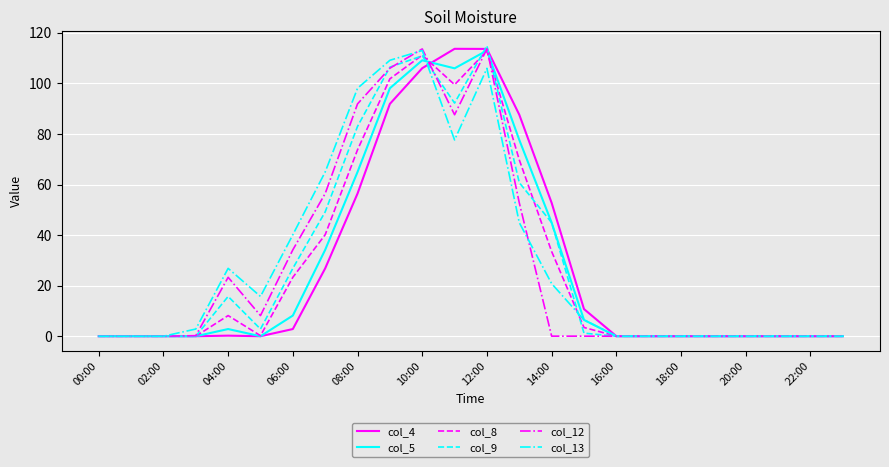

What is the difference between the maximum and minimum values in the col_4 series?

113.7